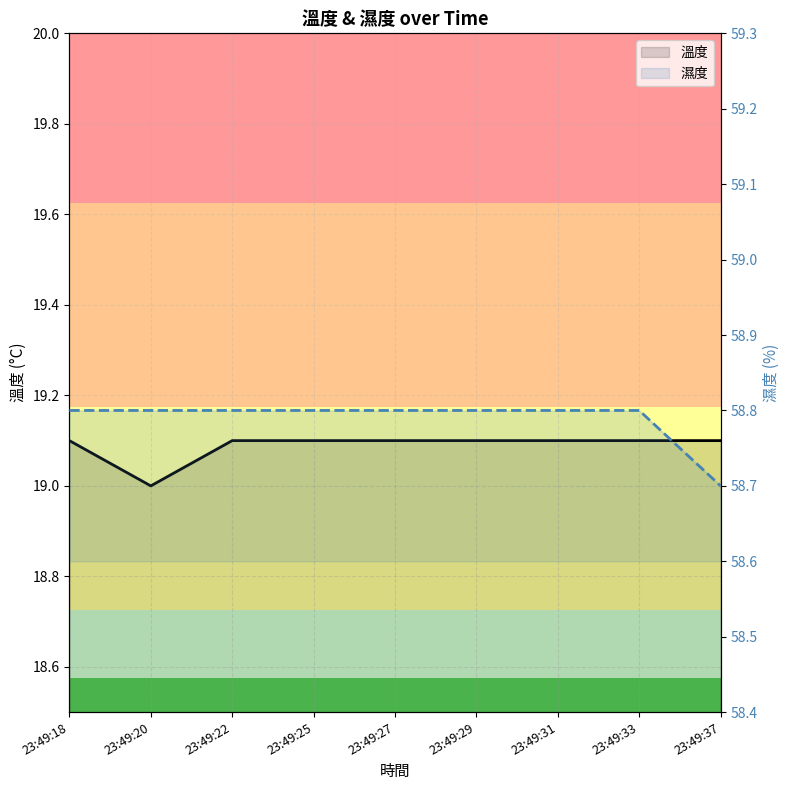

Reading left to right, transcribe all the data shown in this chart.

23:49:18=19.1	23:49:20=19.0	23:49:22=19.1	23:49:25=19.1	23:49:27=19.1	23:49:29=19.1	23:49:31=19.1	23:49:33=19.1	23:49:37=19.1